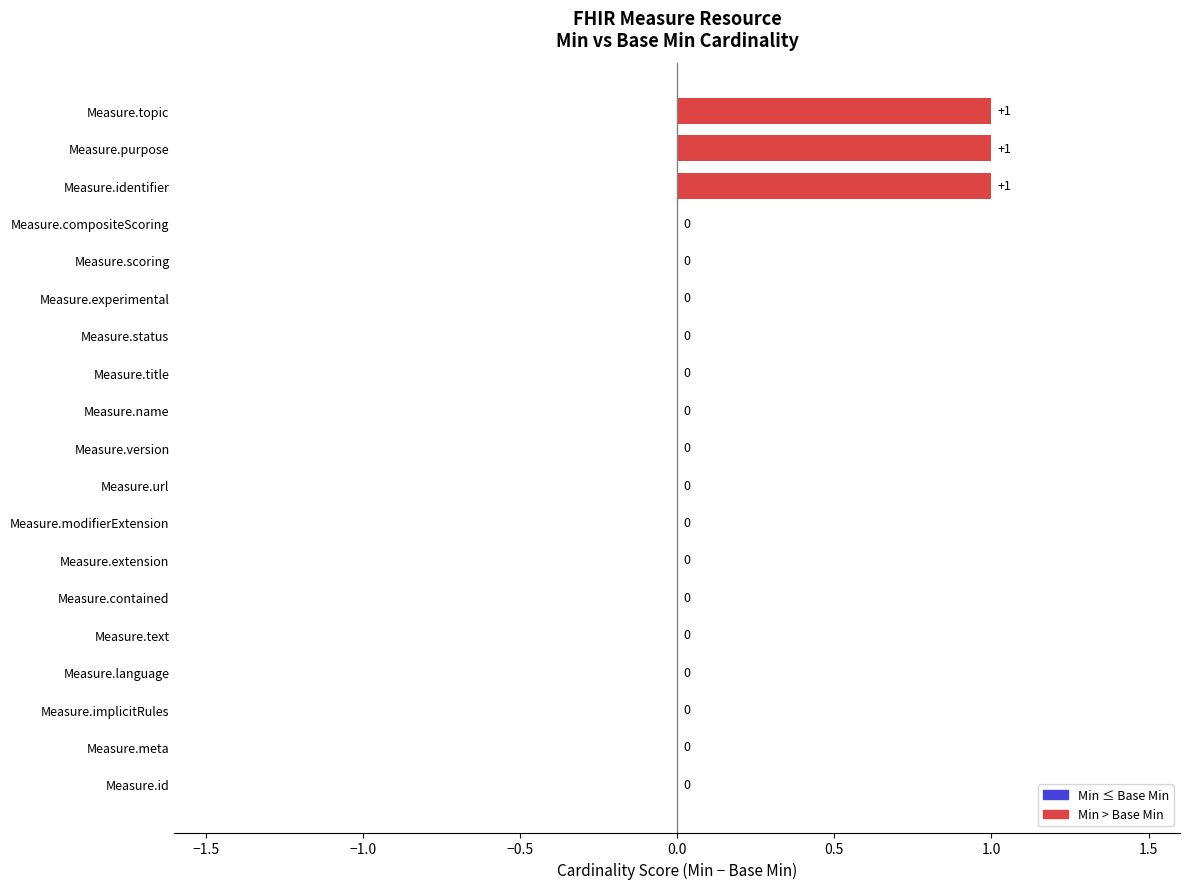

The chart shows a value of 0 at Measure.modifierExtension. True or false?

True